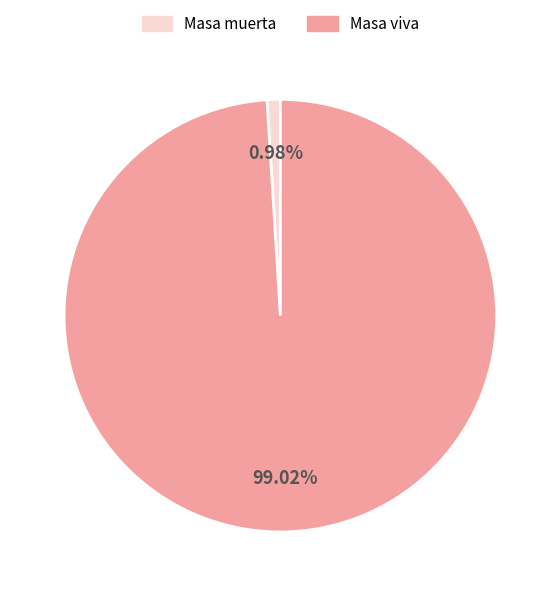

Which has a higher value, Masa viva or Masa muerta?

Masa viva